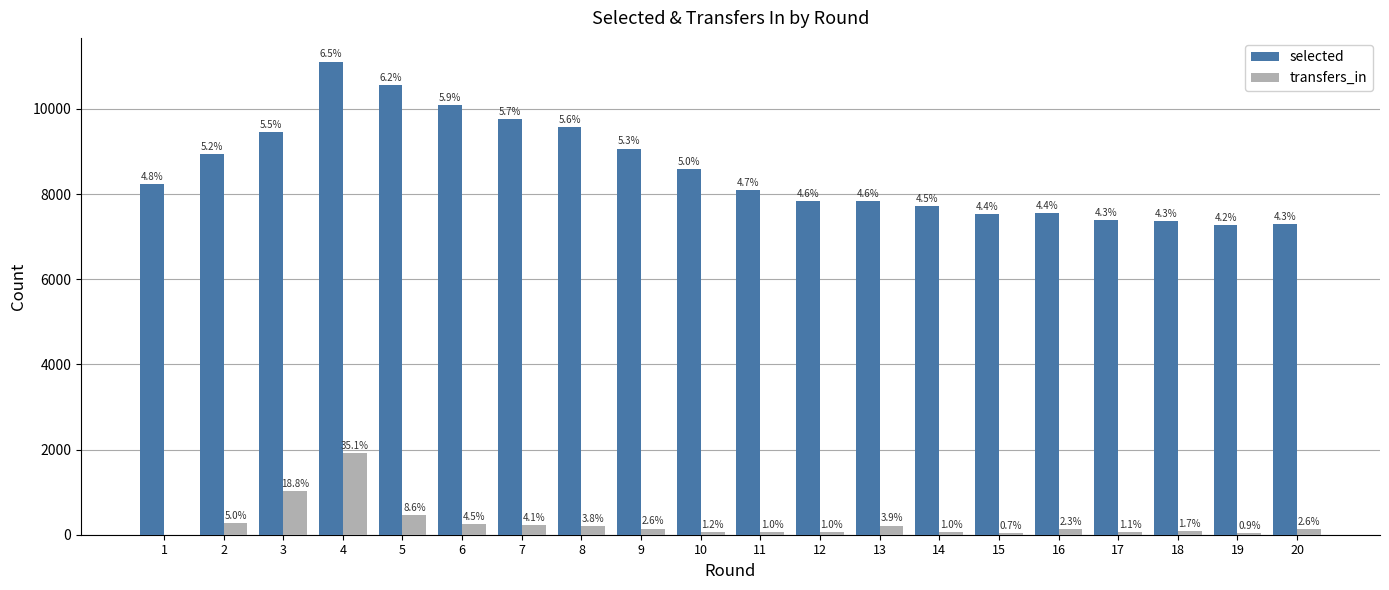

What is the total value across all series at 15?

7581